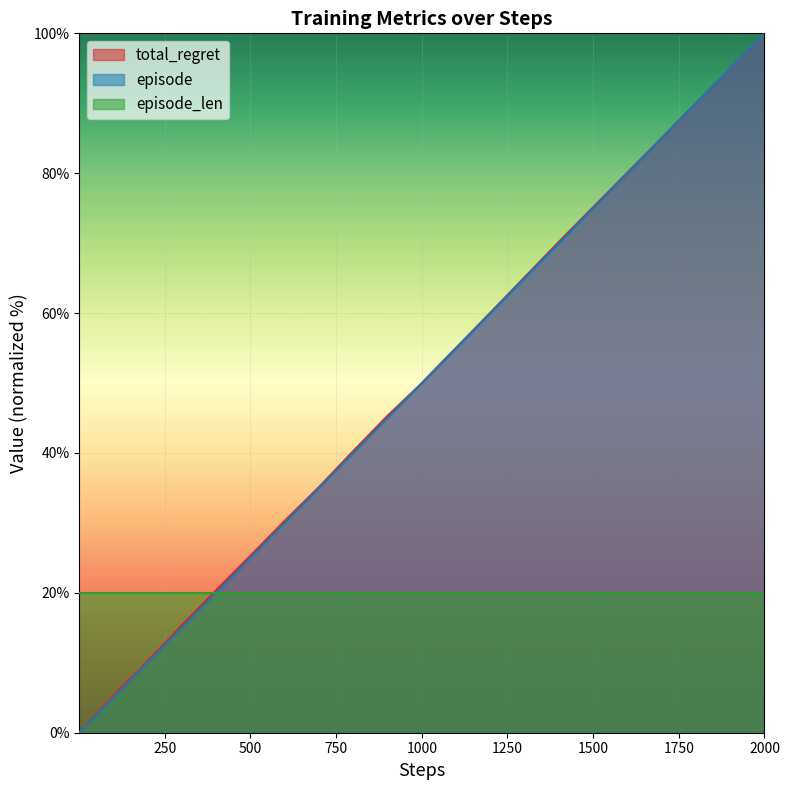

After their last crossing, which series has the higher values: episode or total_regret?

total_regret